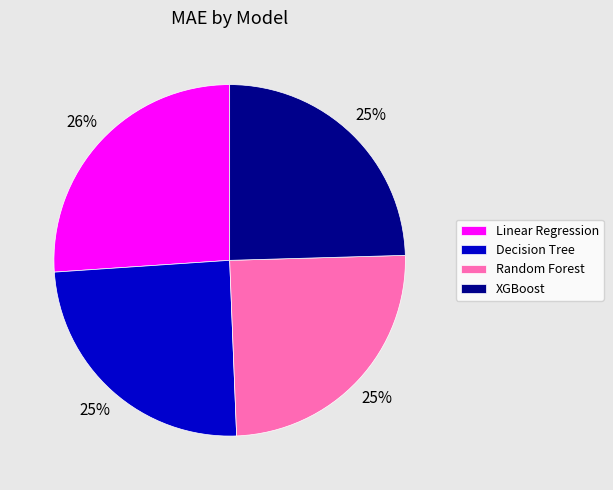

Is the sum of XGBoost and Decision Tree greater than half?

No